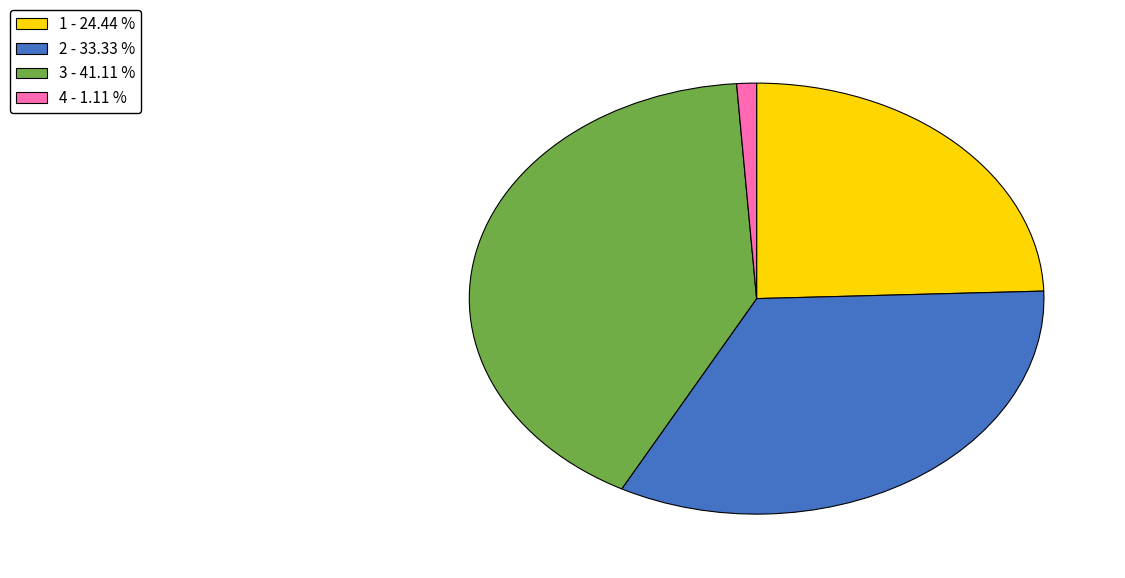

Does 3 account for over 50% of the chart?

No